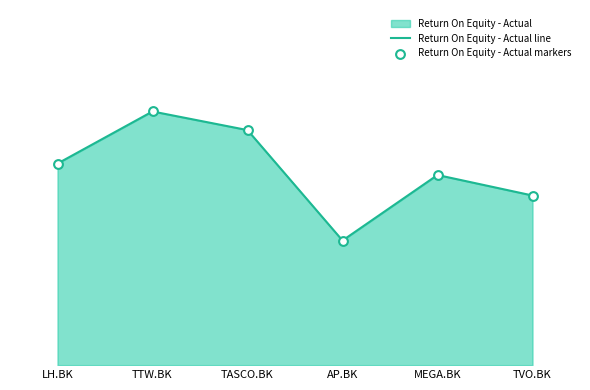

At how many categories does at least one series exceed 22?

2